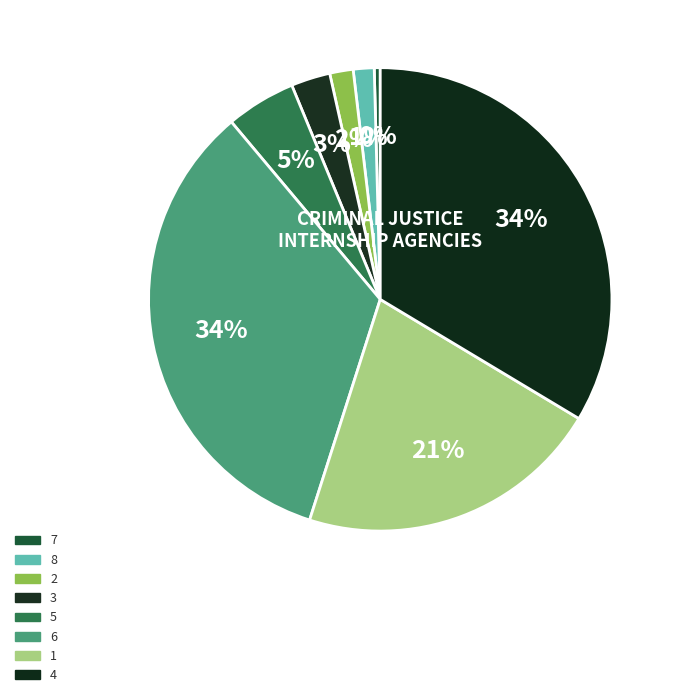

Does 4 represent more than half of the total?

No